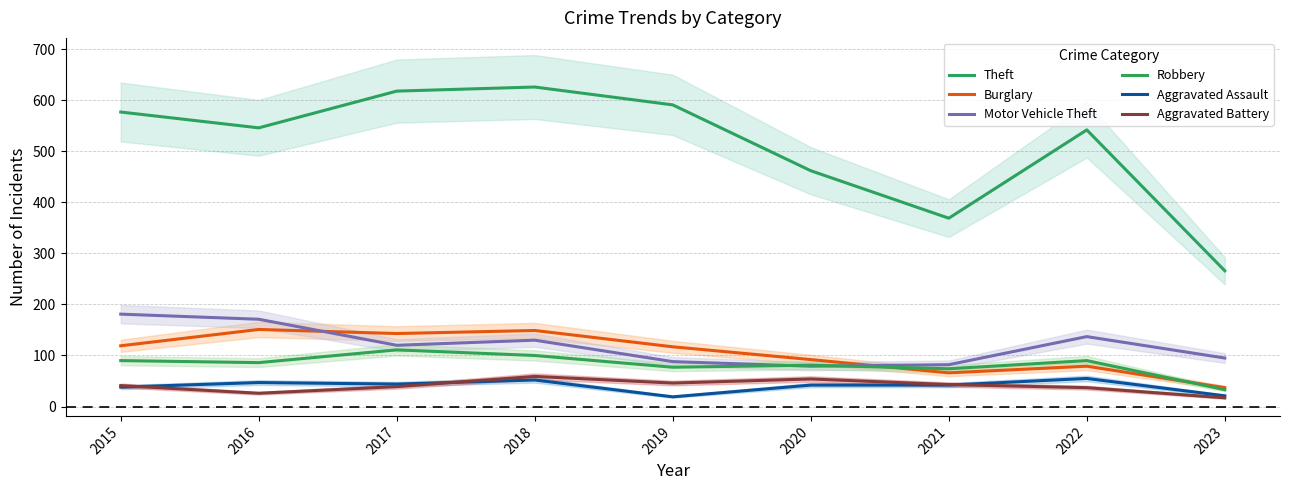

Count the number of data series in this chart.

6